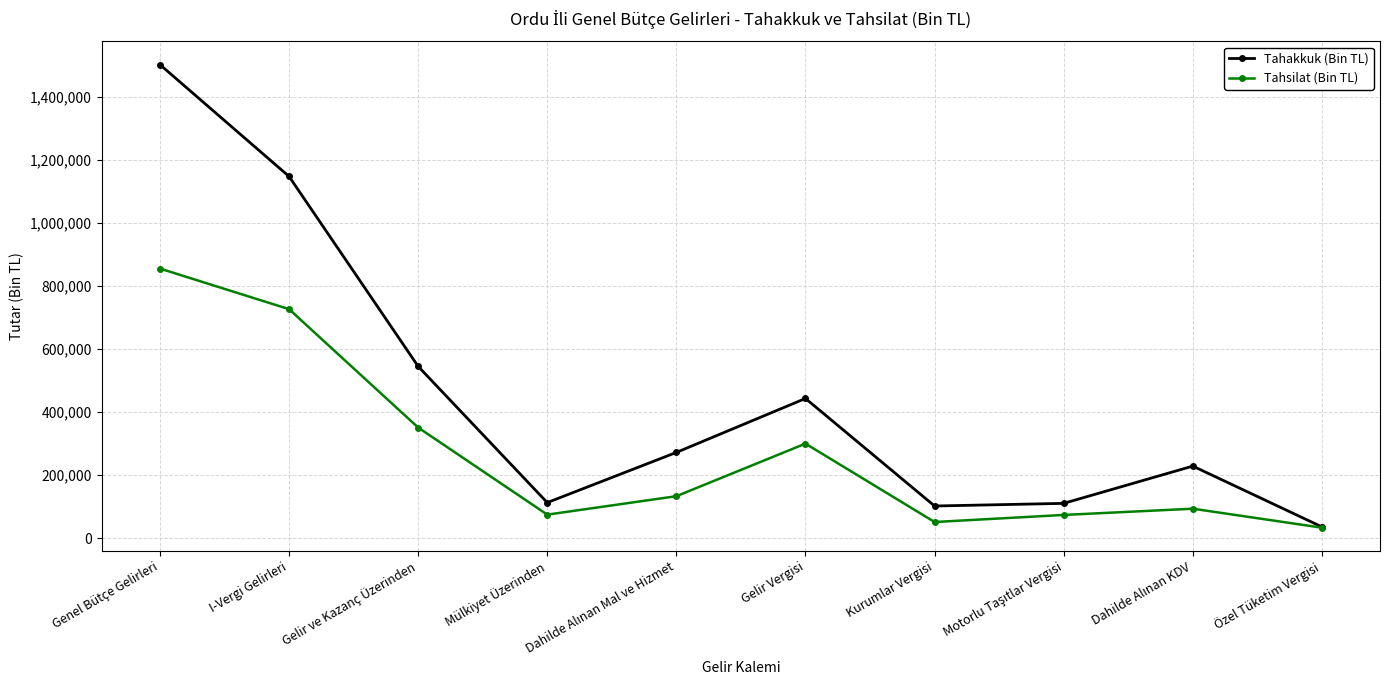

The Tahsilat (Bin TL) series shows 350767 at Gelir ve Kazanç Üzerinden. True or false?

True